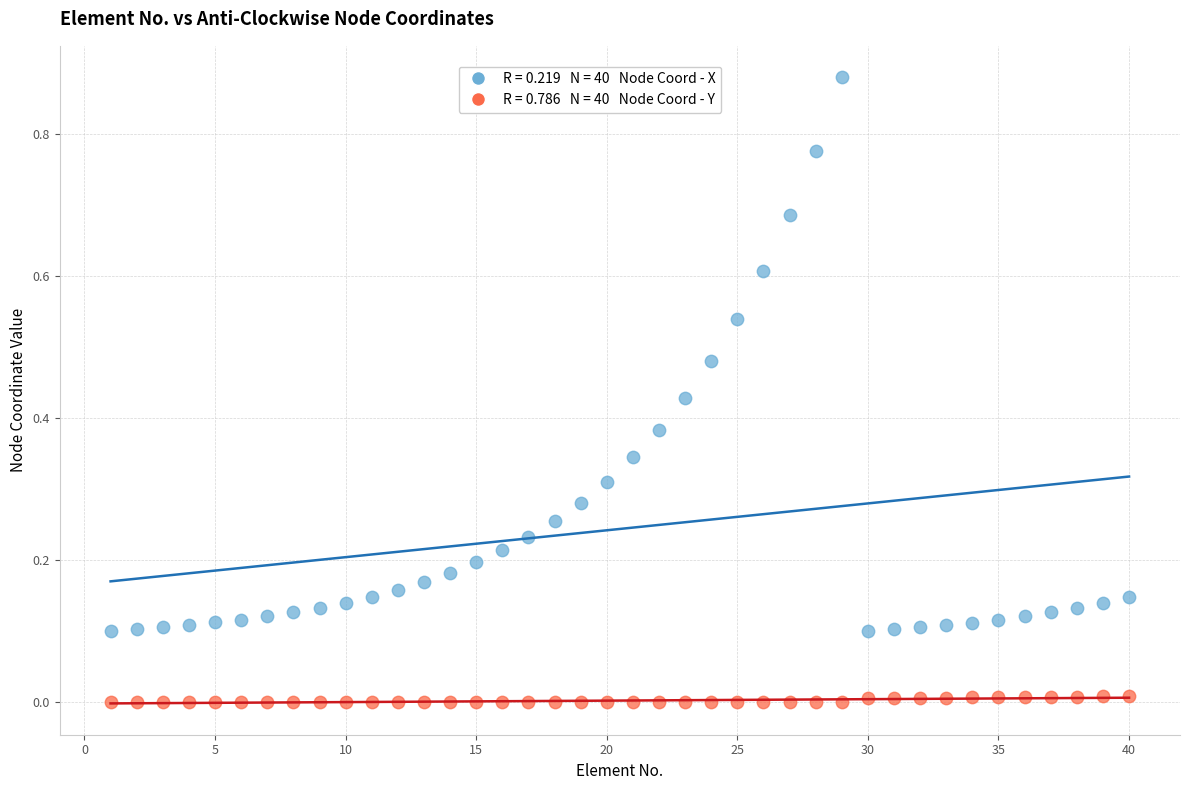

Across all data points, what is the range of X values (max minus min)?

39.0